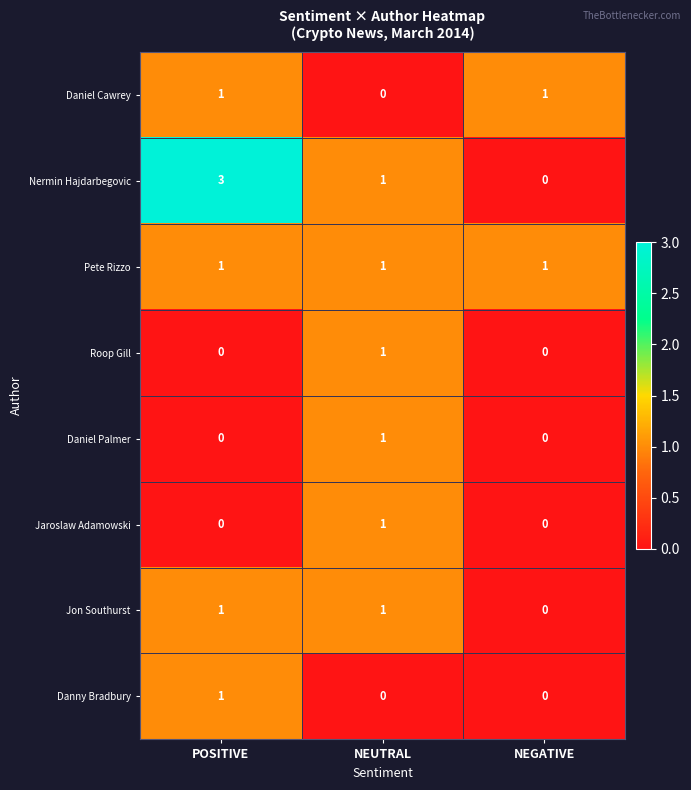

What is the maximum value shown in the chart?

3